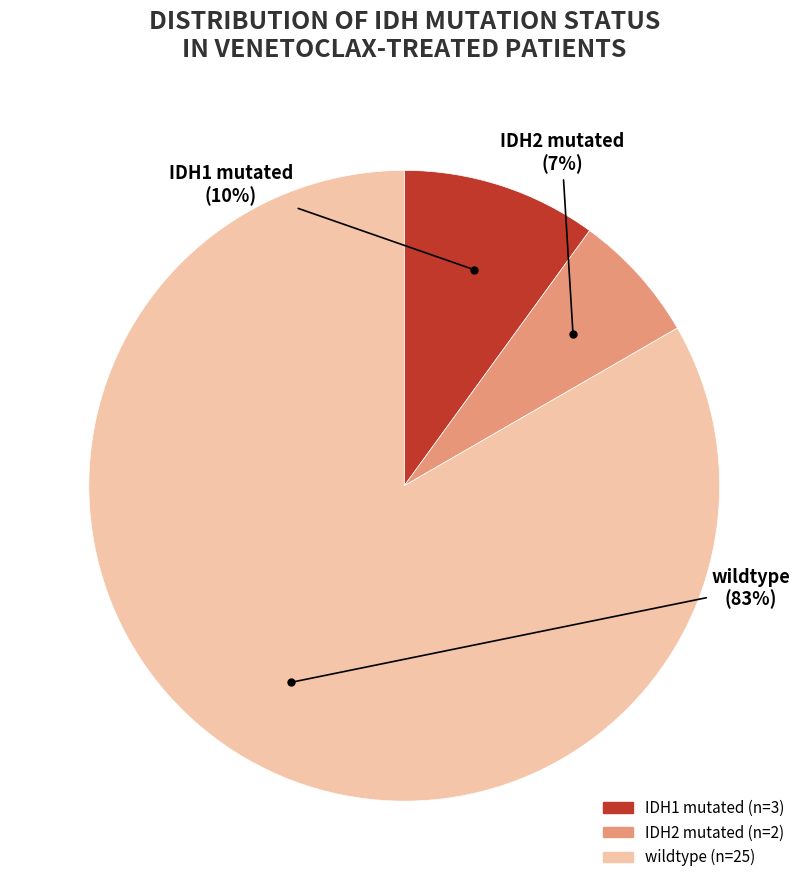

What percentage is the IDH2 mutated slice, to the nearest percent?

7%